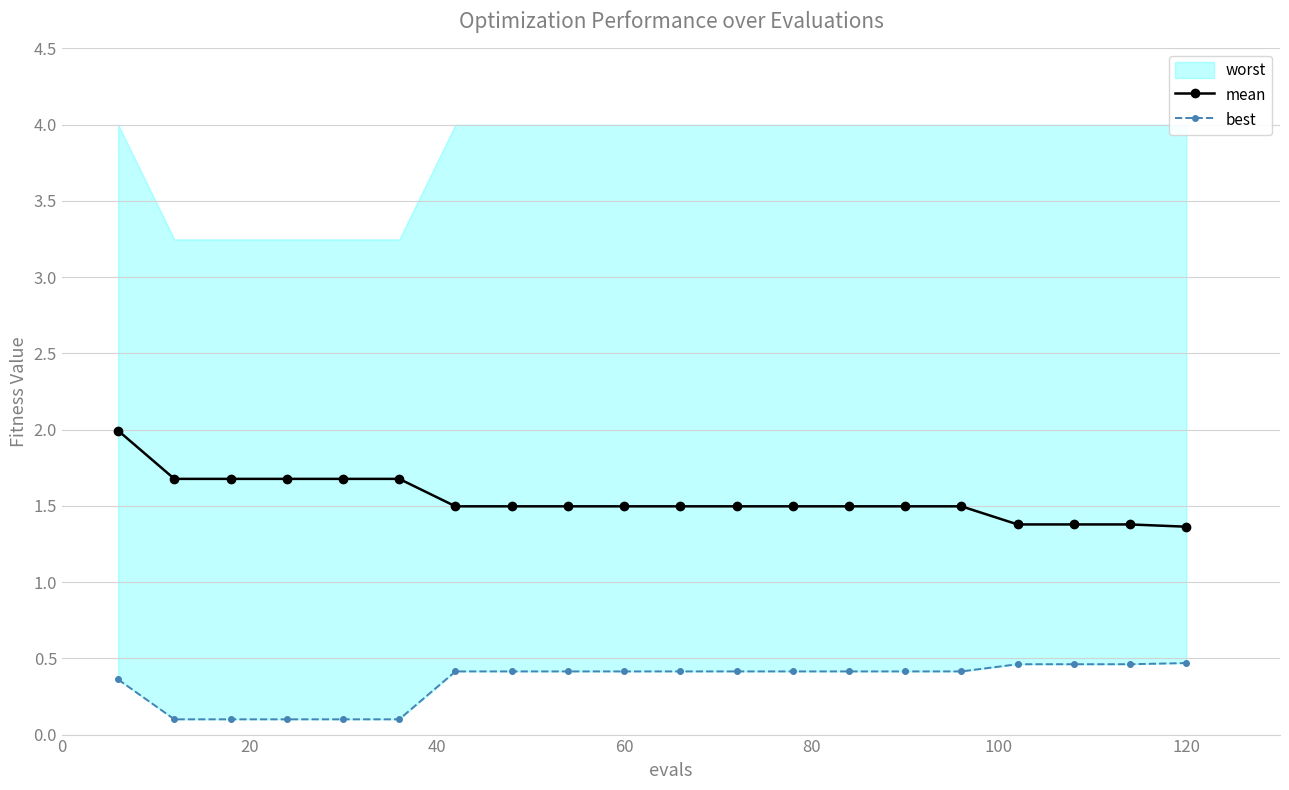

Reading left to right, extract all data points from this chart.

mean: 2.0	1.7	1.7	1.7	1.7	1.7	1.5	1.5	1.5	1.5	1.5	1.5	1.5	1.5	1.5	1.5	1.4	1.4	1.4	1.4
best: 0.4	0.1	0.1	0.1	0.1	0.1	0.4	0.4	0.4	0.4	0.4	0.4	0.4	0.4	0.4	0.4	0.5	0.5	0.5	0.5